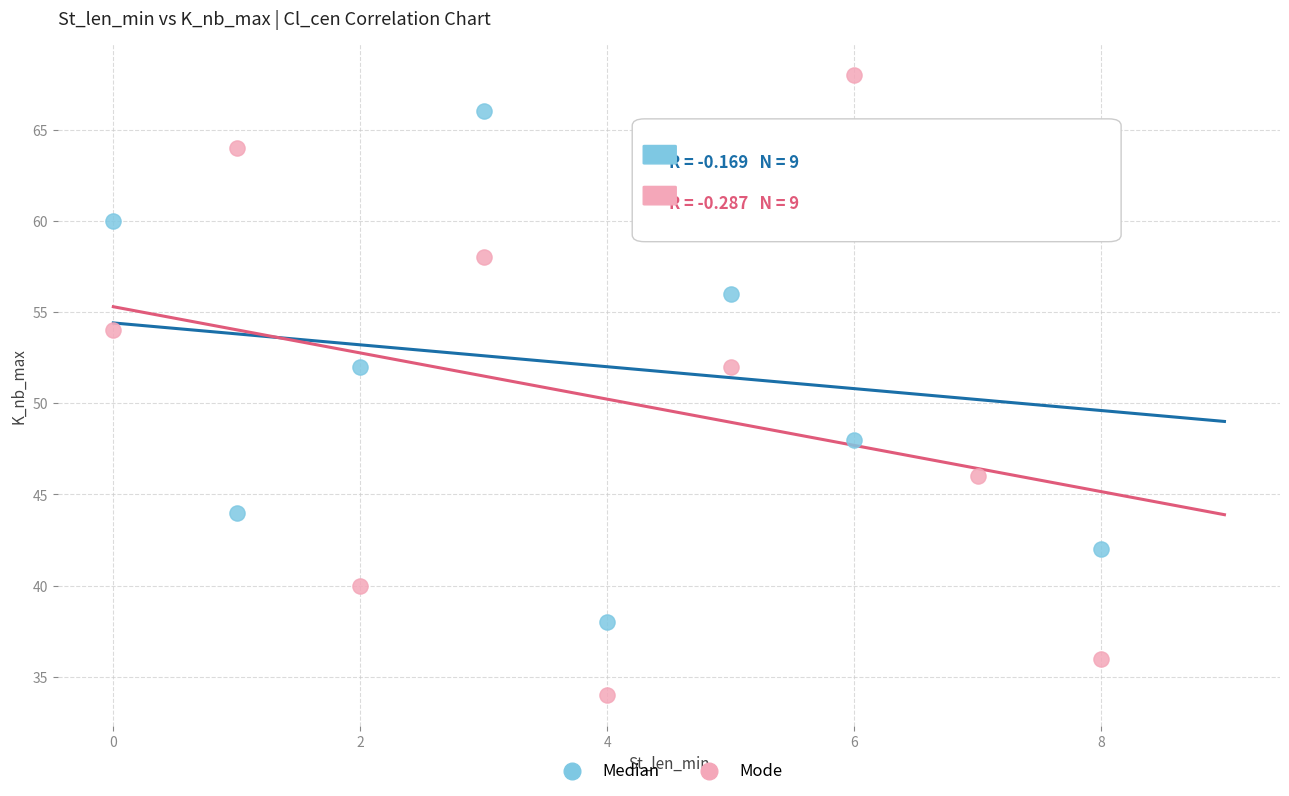

Which series reaches the minimum Y coordinate?

Mode